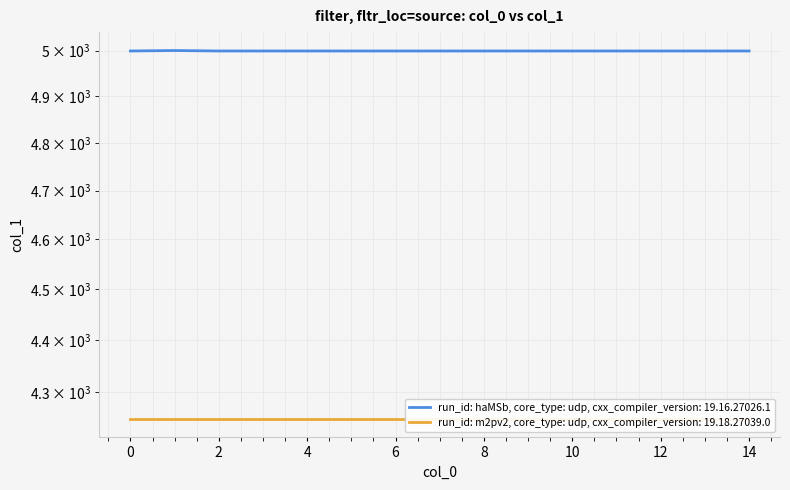

Rank the categories by value from highest to lowest.

1, 0, 2, 3, 4, 5, 6, 7, 8, 9, 10, 11, 12, 13, 14